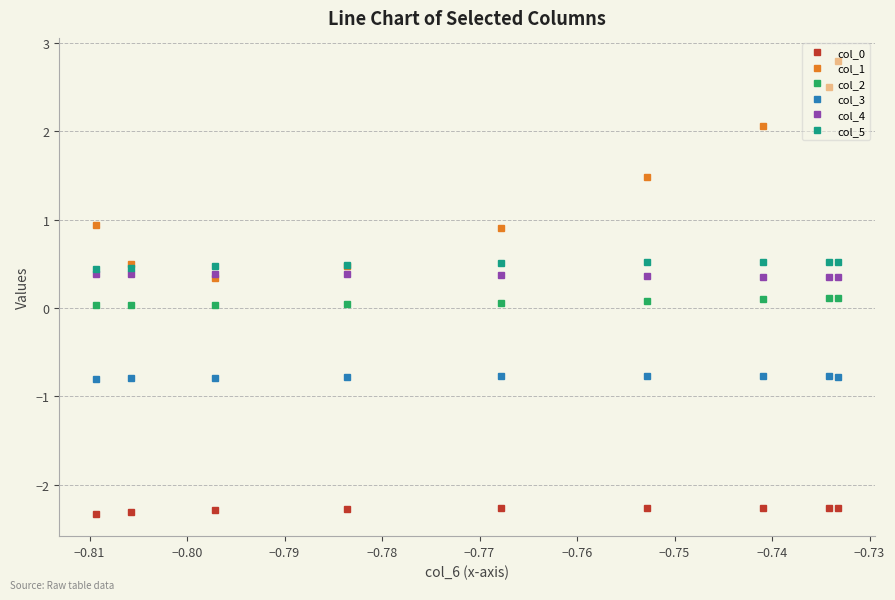

True or false: col_1 has more than 0 interior local peaks.

False